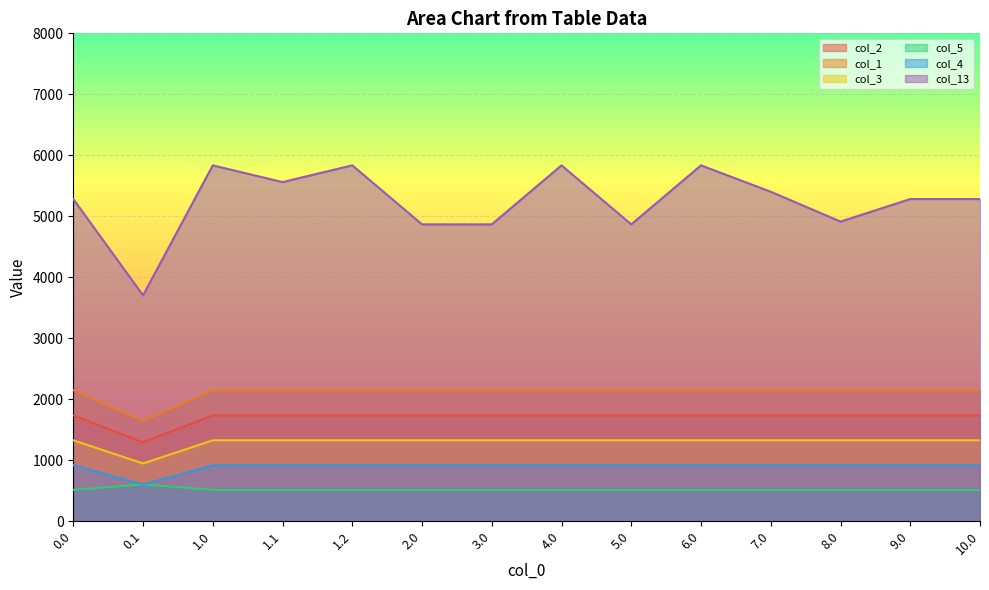

The value of col_13 at 4.0 is 5835.8. True or false?

True